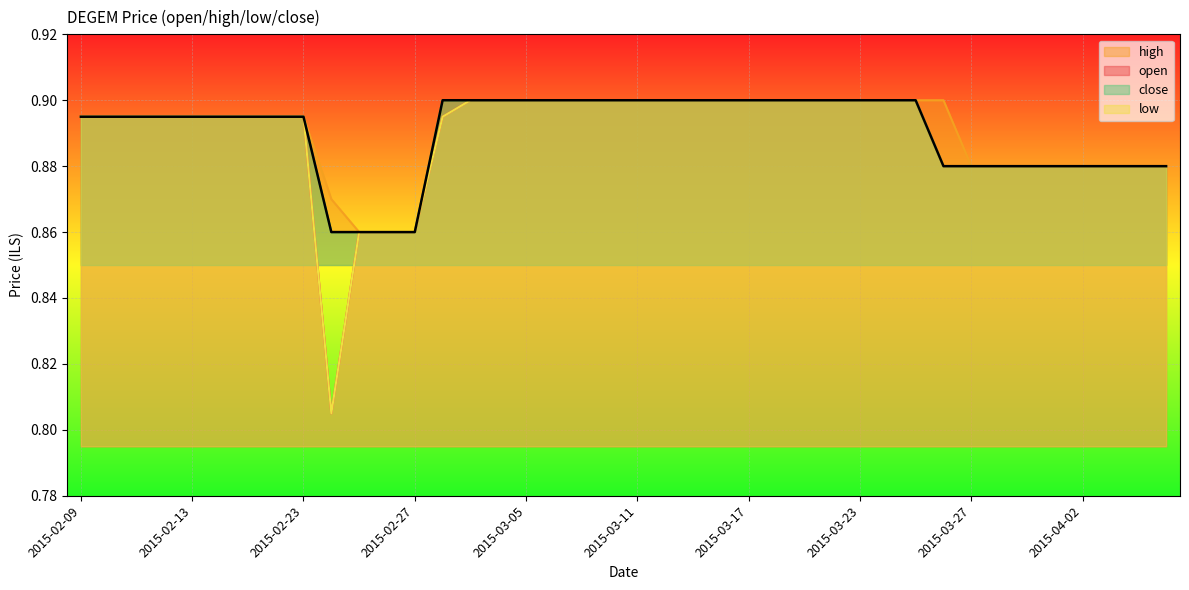

True or false: high and close intersect in this chart.

False